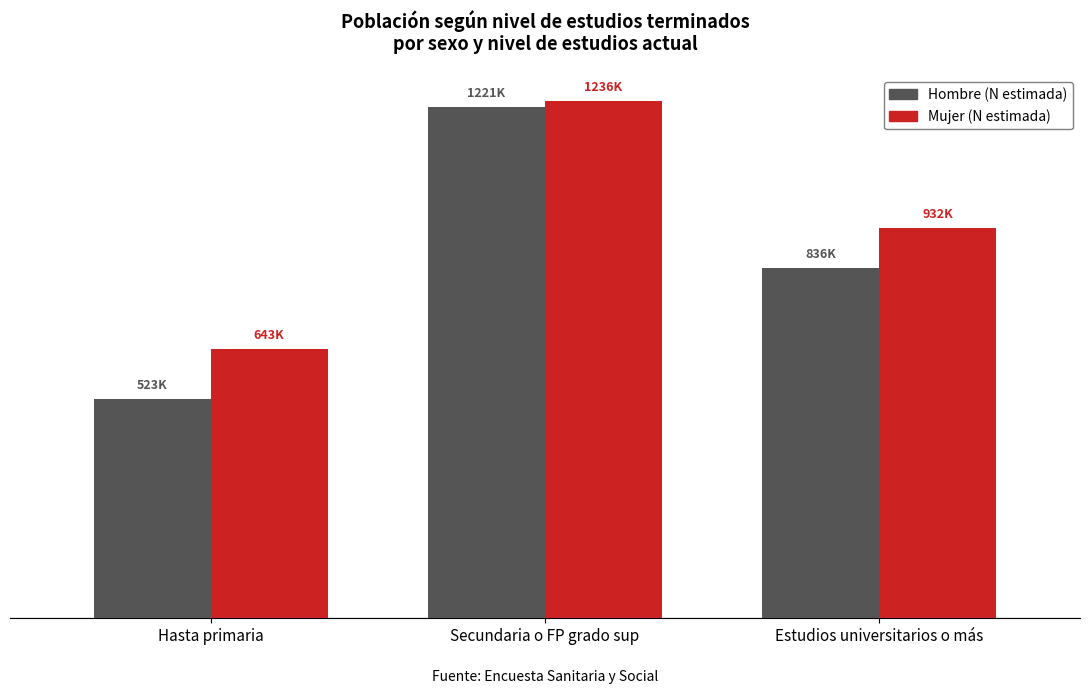

Are the bars grouped side by side (vs. stacked)?

Yes